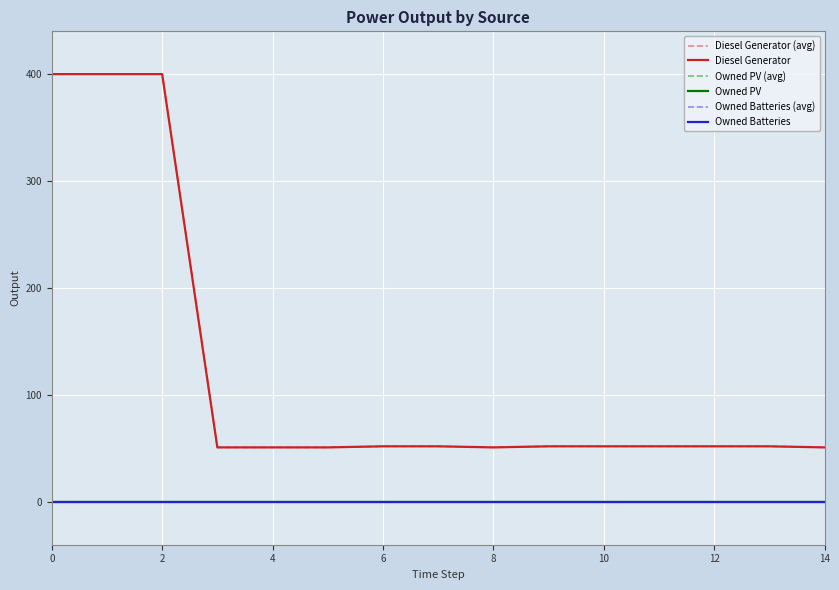

Is this an area chart (filled region under the line)?

No